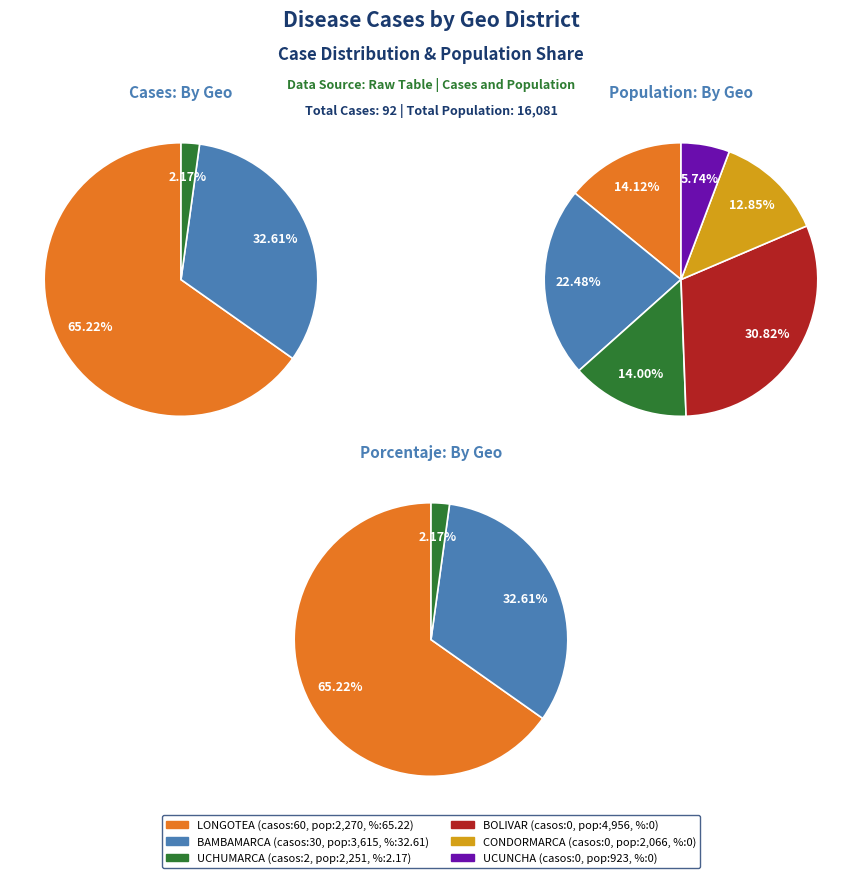

Which category accounts for the majority?

LONGOTEA